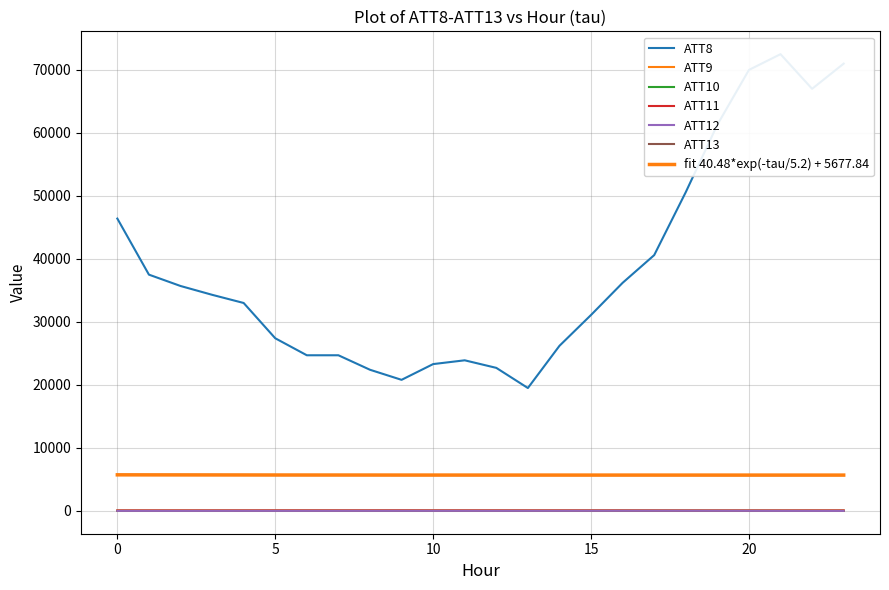

Reading left to right, transcribe all the data shown in this chart.

ATT8: 46400.0	37500.0	35700.0	34300.0	33000.0	27400.0	24700.0	24700.0	22400.0	20800.0	23300.0	23900.0	22700.0	19500.0	26200.0	31100.0	36200.0	40600.0	50600.0	61300.0	70000.0	72500.0	67000.0	71000.0
ATT9: 66.0	67.2	67.0	65.5	65.9	67.1	68.6	67.8	66.7	67.7	68.1	69.0	69.8	70.6	68.8	65.9	66.4	64.4	58.6	55.8	55.5	54.8	62.9	65.8
ATT10: -1.3	-4.2	-2.4	-1.3	0.9	-1.2	1.8	3.0	2.5	2.4	1.5	0.5	0.7	-1.4	0.5	4.5	7.5	10.4	12.2	11.8	10.4	9.0	7.4	4.2
ATT11: 56.9	56.6	56.3	57.4	58.3	61.4	60.4	61.0	61.3	66.7	59.1	59.5	60.0	56.9	57.0	57.3	56.3	53.5	49.7	50.2	51.6	50.3	53.5	54.7
ATT12: 1.3	1.7	0.3	3.1	4.5	3.1	5.0	5.9	6.6	8.8	7.7	7.8	7.8	9.8	11.5	14.6	17.8	20.8	18.9	14.4	9.8	2.4	-0.1	-4.3
ATT13: 5714.8	5709.5	5712.5	5706.2	5698.0	5688.1	5688.4	5687.7	5688.5	5677.4	5681.6	5678.9	5681.2	5686.2	5685.5	5683.7	5682.1	5683.7	5680.4	5675.5	5670.7	5674.2	5679.3	5683.4